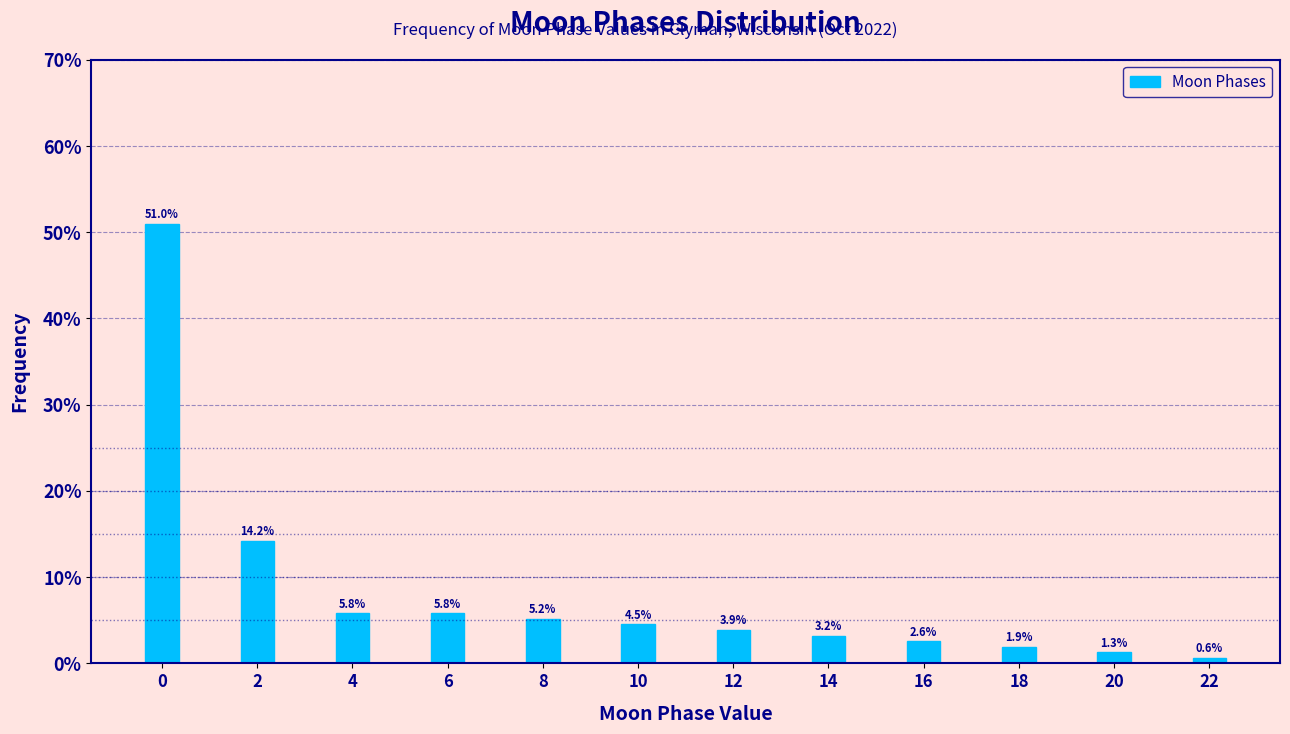

Reading right to left, list all the values displayed in this chart.

22=0.6	20=1.3	18=1.9	16=2.6	14=3.2	12=3.9	10=4.5	8=5.2	6=5.8	4=5.8	2=14.2	0=51.0